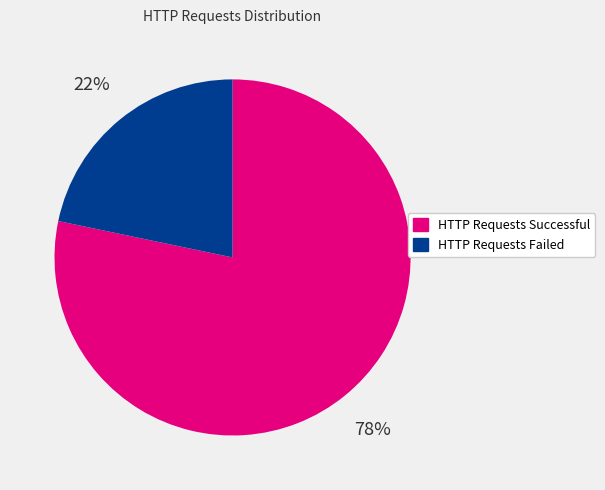

To the nearest percent, what is the average slice percentage?

50%